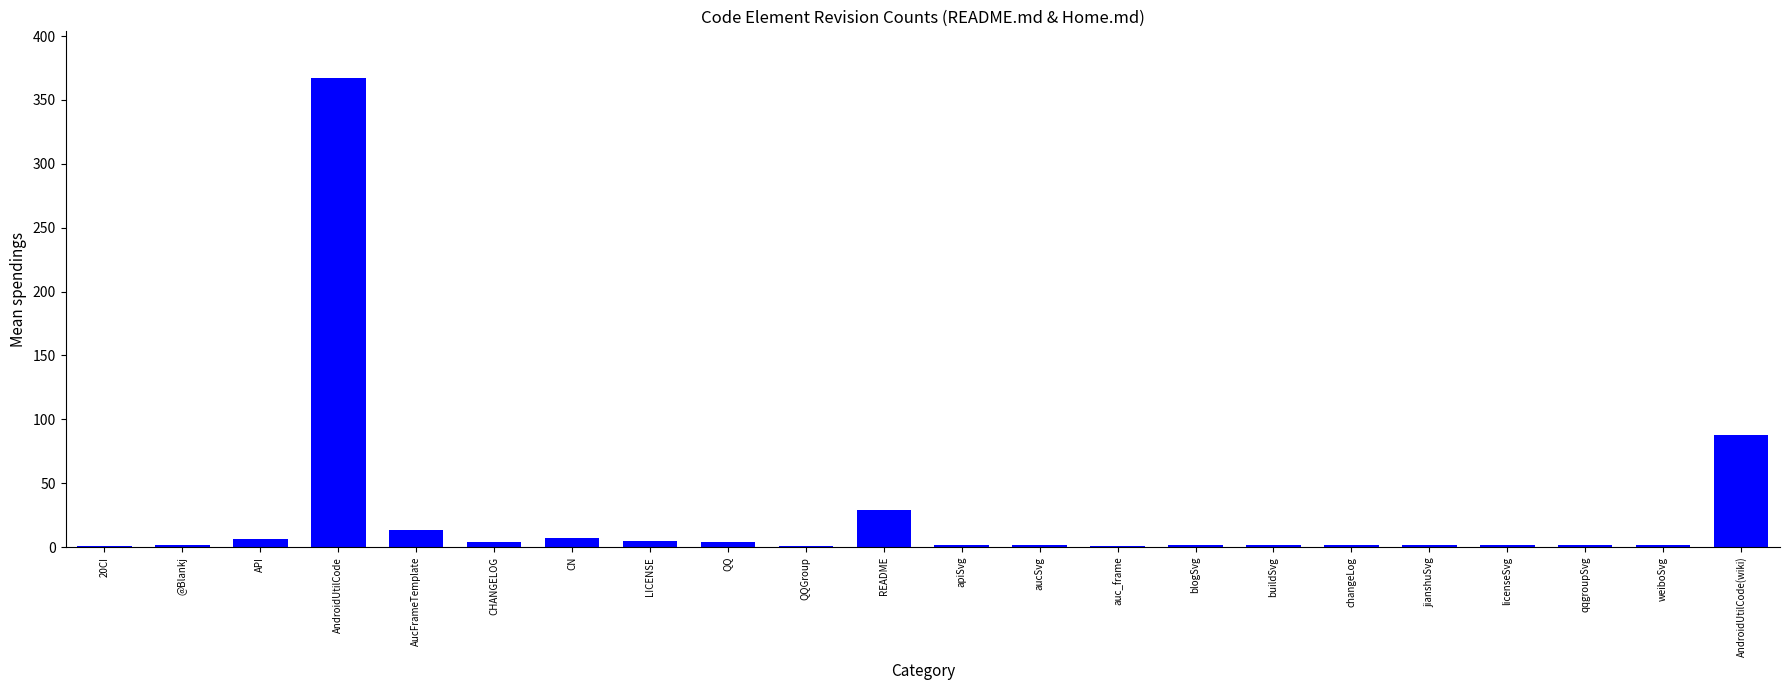

Are the bars horizontal?

No